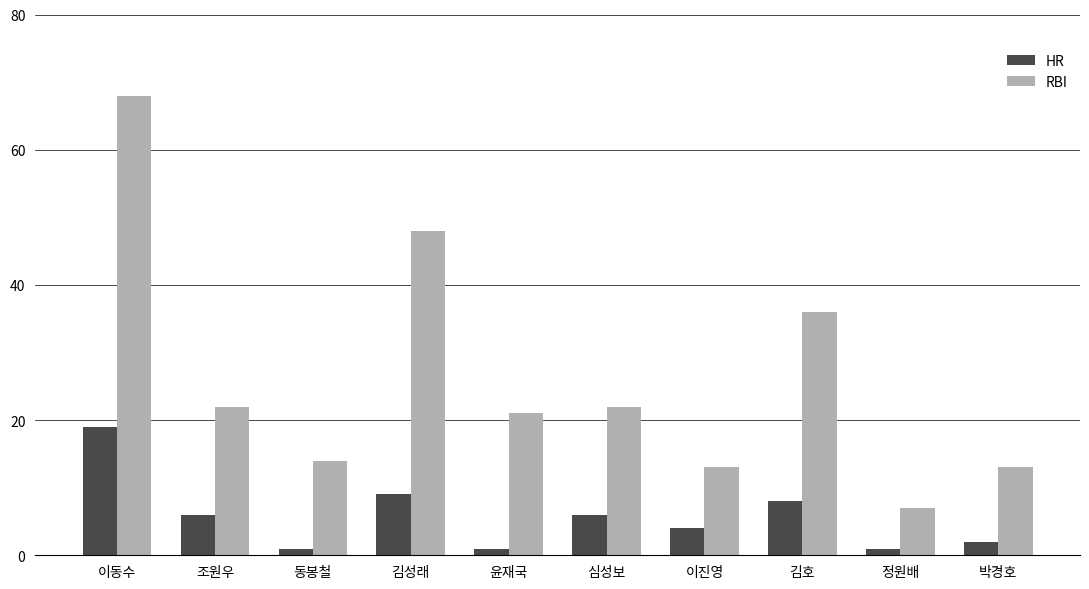

Which series has the largest total across all categories?

RBI